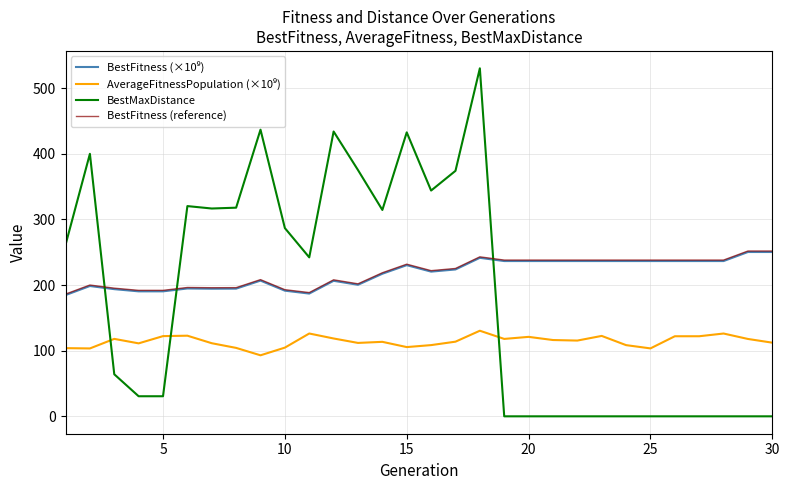

Which series has the widest spread of values?

BestMaxDistance